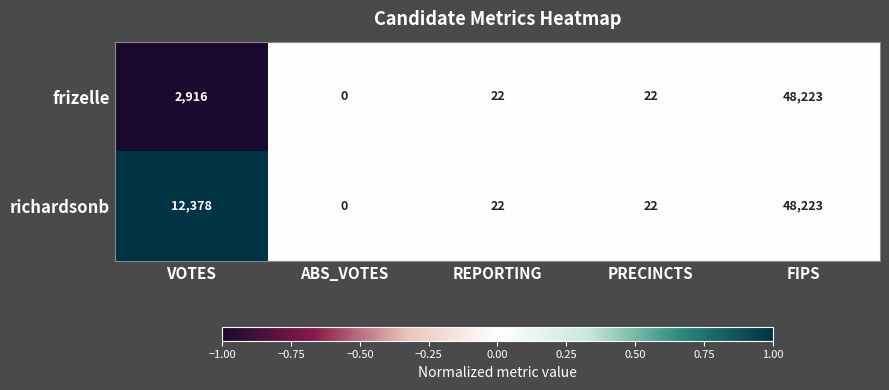

Reading right to left, transcribe all the data shown in this chart.

frizelle: 48223	22	22	0	2916
richardsonb: 48223	22	22	0	12378